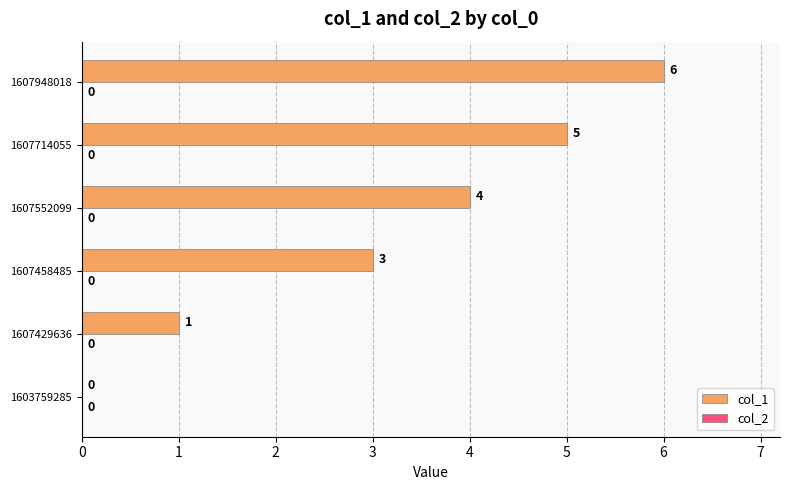

Which has a higher value, 1607948018 or 1607552099?

1607948018